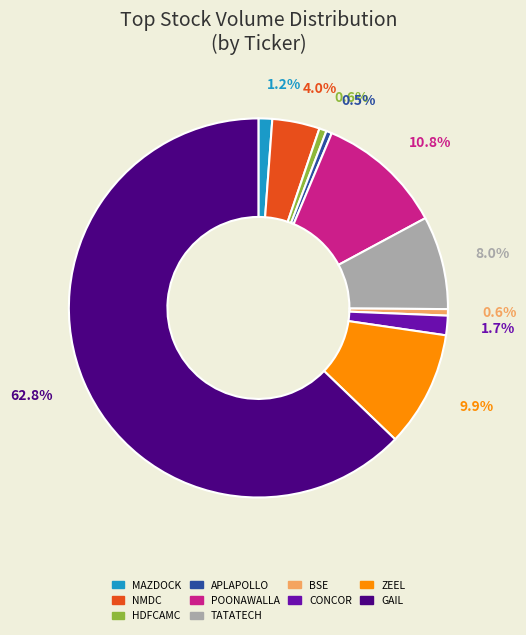

Count the number of slices in the pie.

10